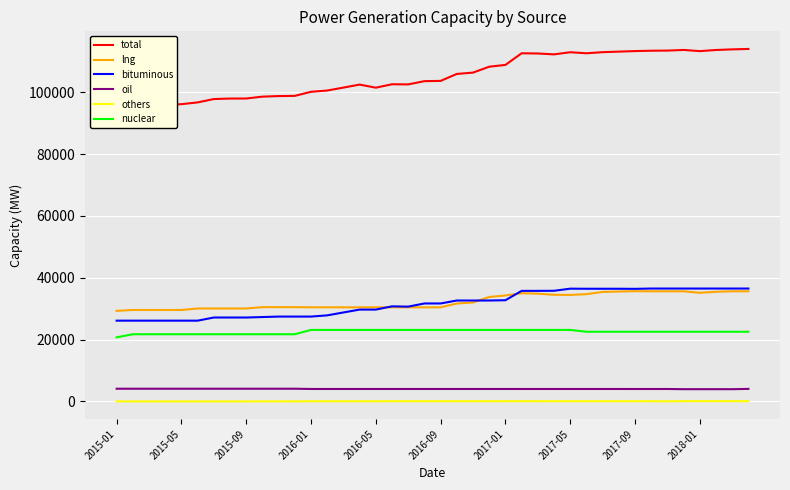

What are all the series names shown in the legend?

total, lng, bituminous, oil, others, nuclear